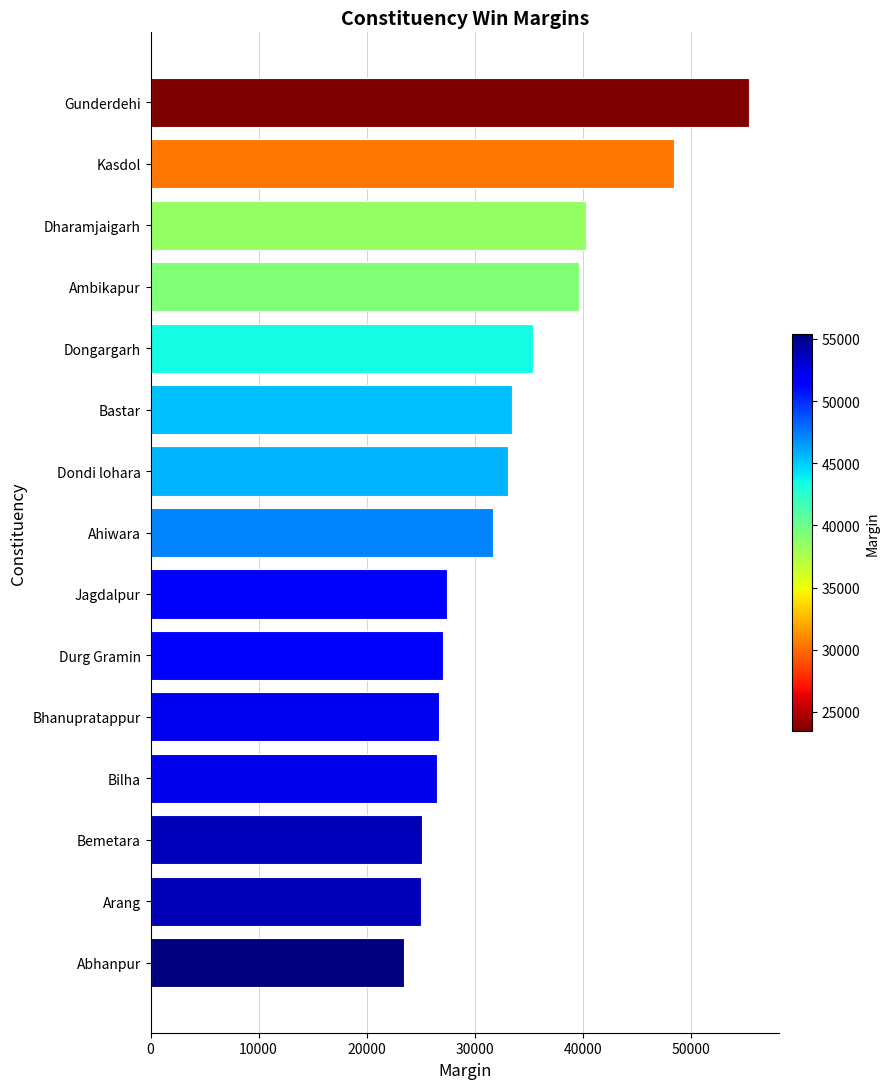

How many bars are there in total?

15